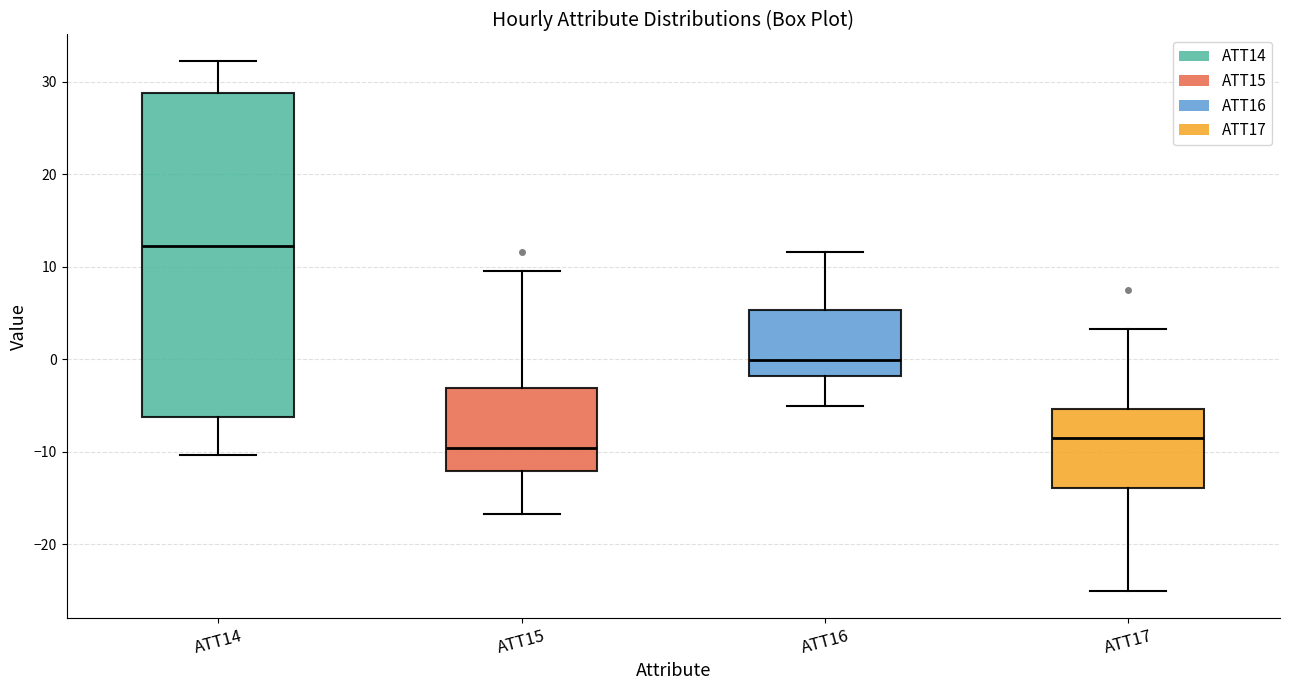

Reading left to right, transcribe this box plot: for each box, give where its median line is, the range the box spans, and where its two whiskers end, as read against the y-axis. The values are not printed on the chart, so give them approximately, as read against the axis.

ATT14: median 12, box -6 to 29, whiskers -10 to 32
ATT15: median -10, box -12 to -3, whiskers -17 to 10
ATT16: median 0, box -2 to 5, whiskers -5 to 12
ATT17: median -9, box -14 to -5, whiskers -25 to 3